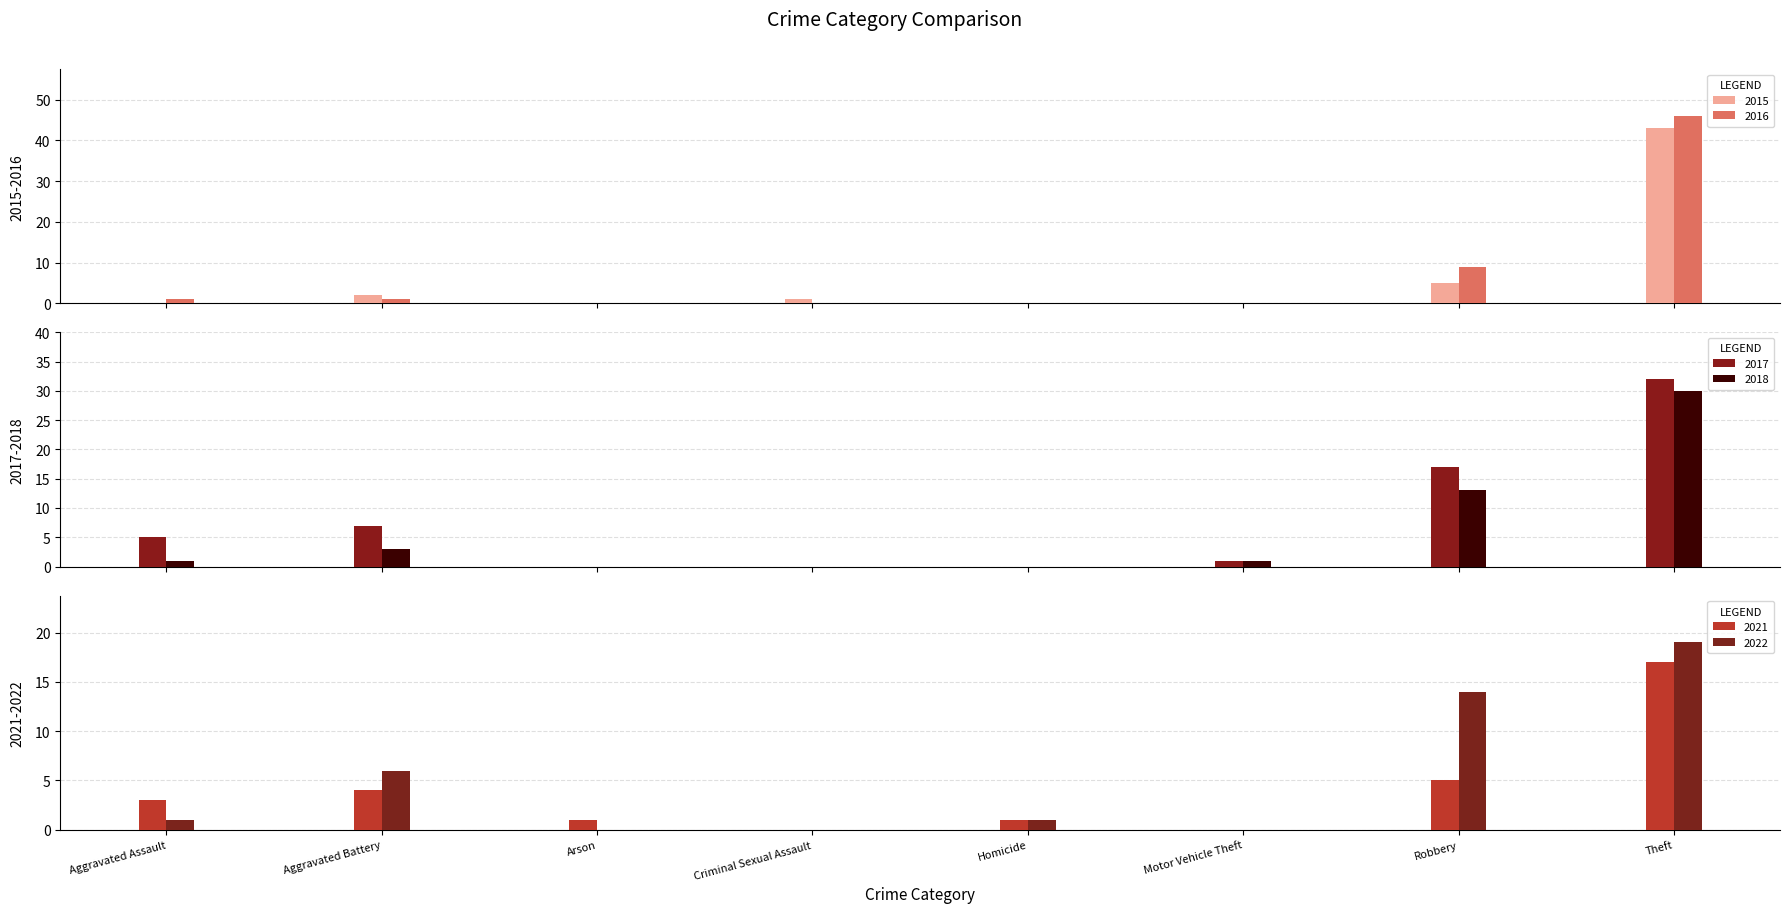

What is the approximate value of 2018 at Aggravated Assault?

1